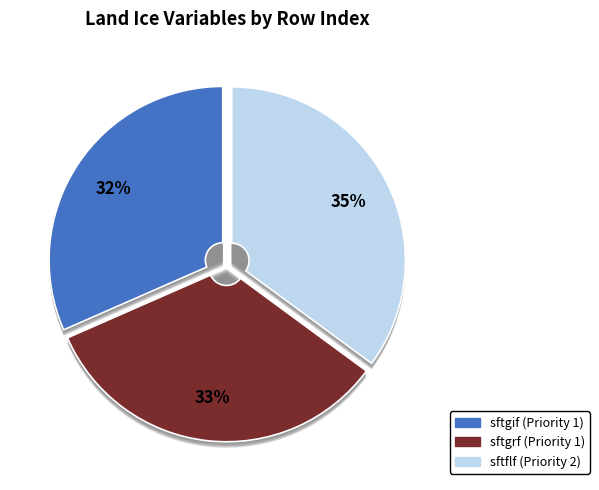

Does Priority 1 - Grounded Ice Sheet Area Percentage (sftgrf) represent more than half of the total?

No